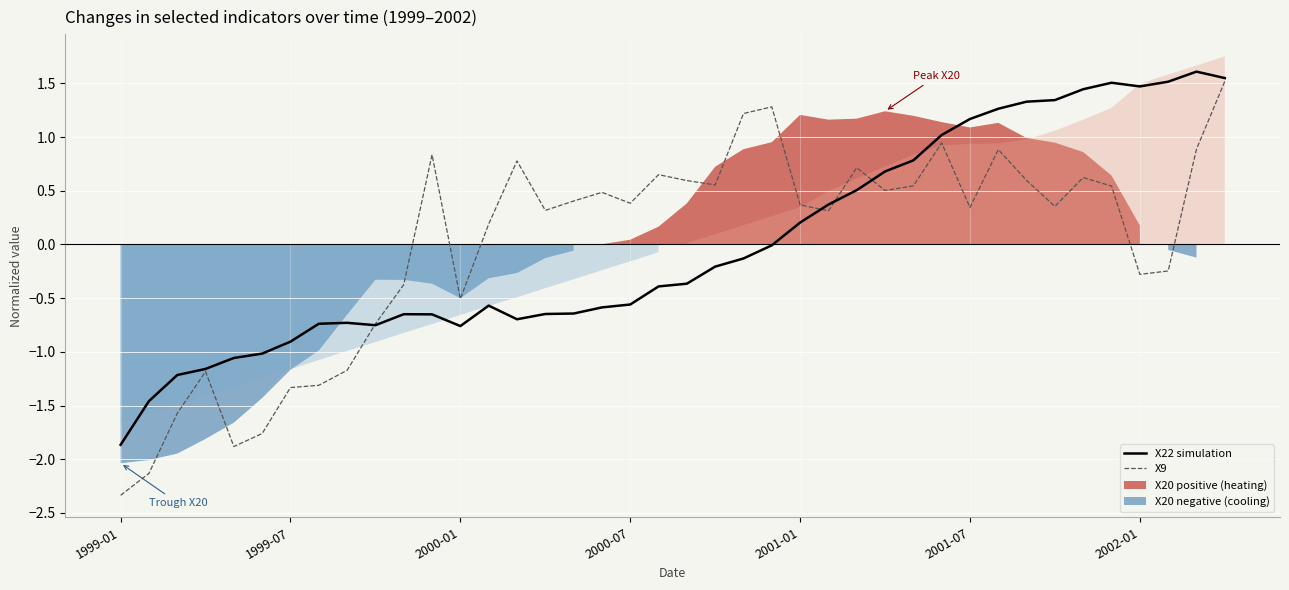

Which category has the highest value in the X9 series?

39